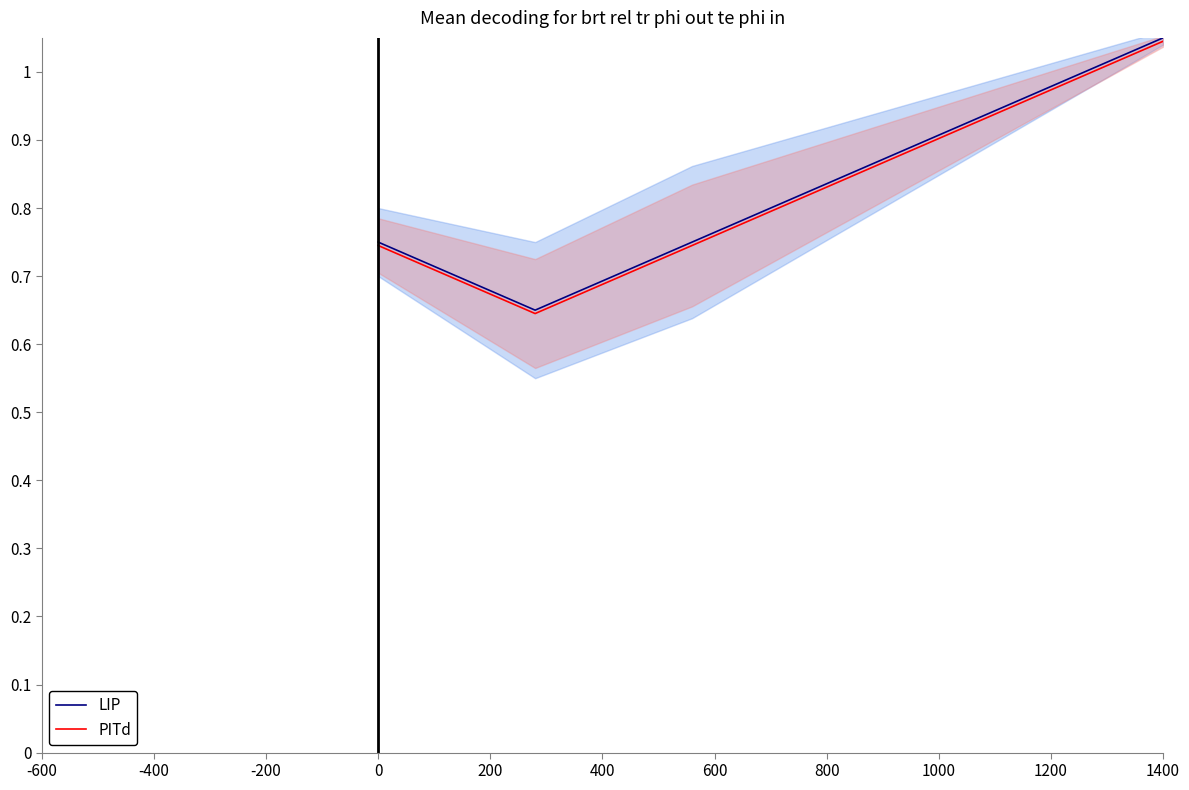

The LIP series shows 0.5 at 1400. True or false?

False